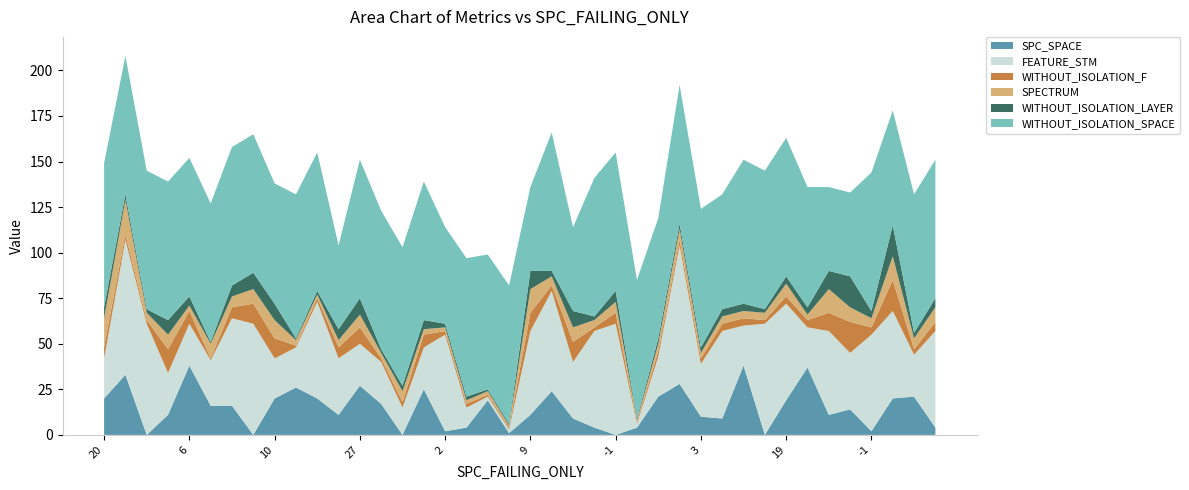

Reading right to left, transcribe all the data shown in this chart.

SPC_SPACE: 4	21	20	2	14	11	37	19	0	38	9	10	28	21	4	0	4	9	24	11	1	19	4	2	25	0	17	27	11	20	26	20	0	16	16	38	11	0	33	20
FEATURE_STM: 53	23	48	53	31	46	22	53	61	22	48	29	76	22	2	61	53	31	55	46	2	2	11	53	23	15	23	23	31	53	22	22	61	48	25	23	23	61	74	22
WITHOUT_ISOLATION_F: 5	3	17	4	17	10	4	4	2	4	4	3	3	3	1	6	2	11	3	10	1	1	2	2	7	3	2	9	6	2	1	11	11	6	1	7	13	2	3	6
SPECTRUM: 8	6	13	5	8	13	3	7	4	4	4	3	6	4	1	6	4	8	5	13	1	2	2	2	3	6	3	7	4	2	3	10	8	6	8	3	8	4	19	16
WITHOUT_ISOLATION_LAYER: 5	3	17	4	17	10	4	4	2	4	4	3	3	3	1	6	2	9	3	10	1	1	2	2	5	3	2	9	6	2	1	9	9	6	1	5	8	2	3	6
WITHOUT_ISOLATION_SPACE: 76	76	63	76	46	46	66	76	76	79	63	76	76	66	76	76	76	46	76	46	76	74	76	53	76	76	76	76	46	76	79	66	76	76	76	76	76	76	76	79